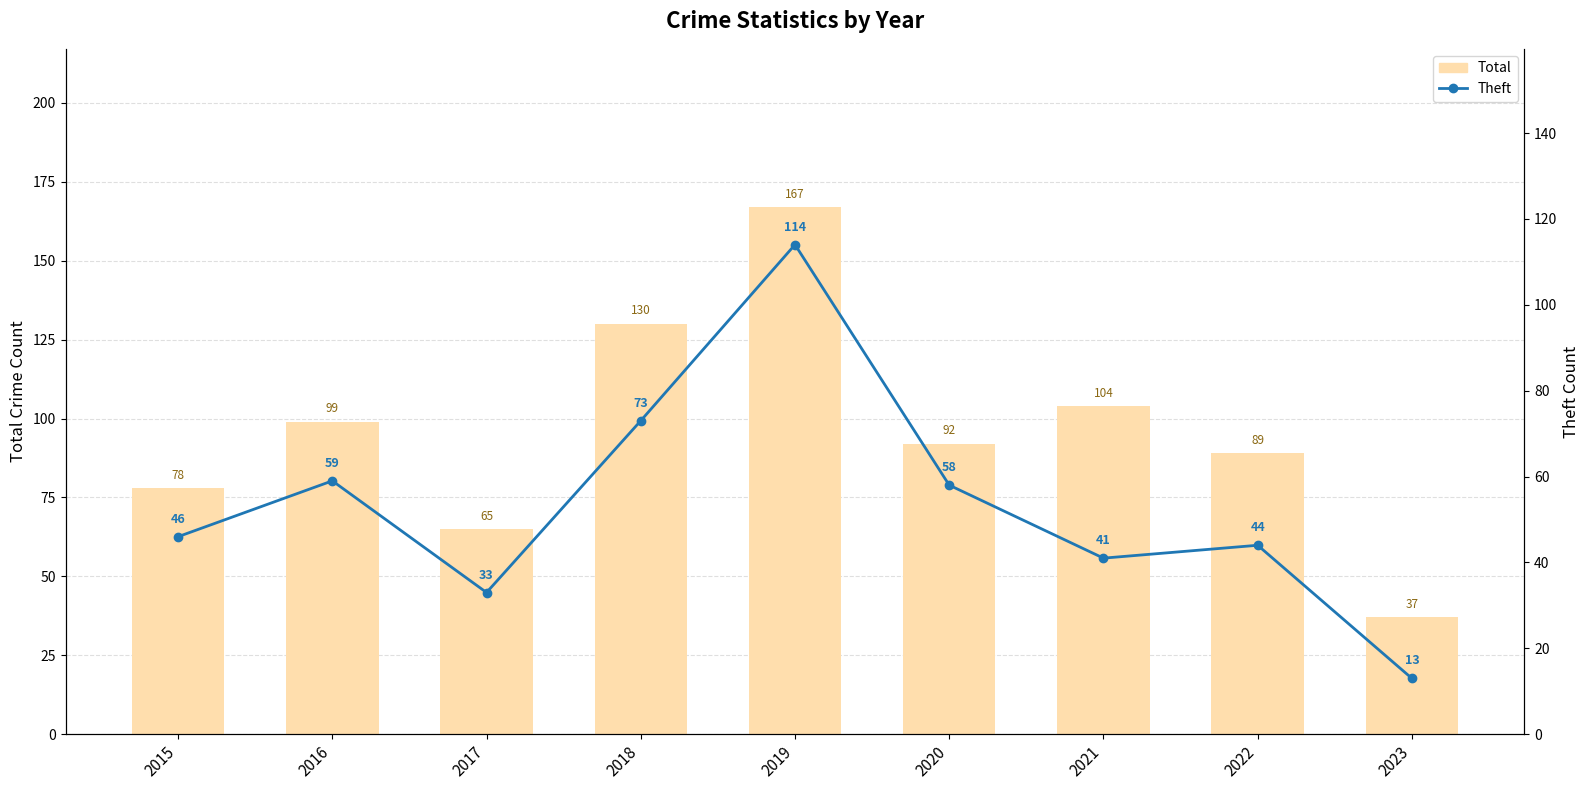

Does the chart contain any negative values?

No